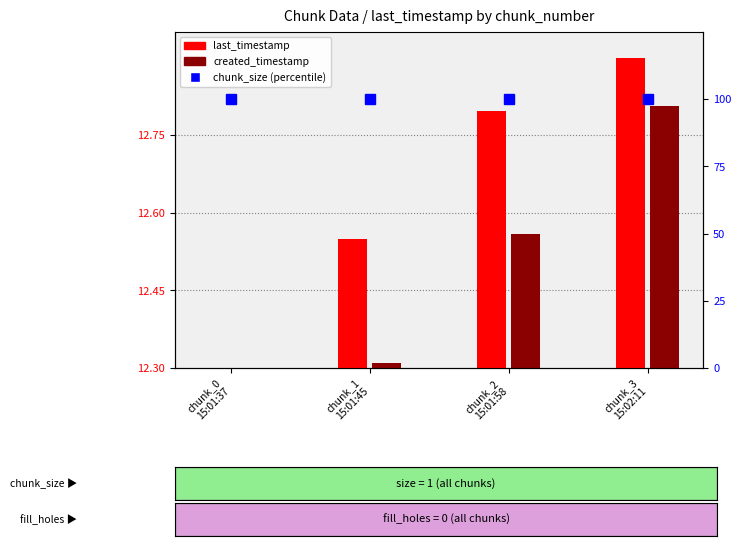

Are the bars grouped side by side (vs. stacked)?

Yes